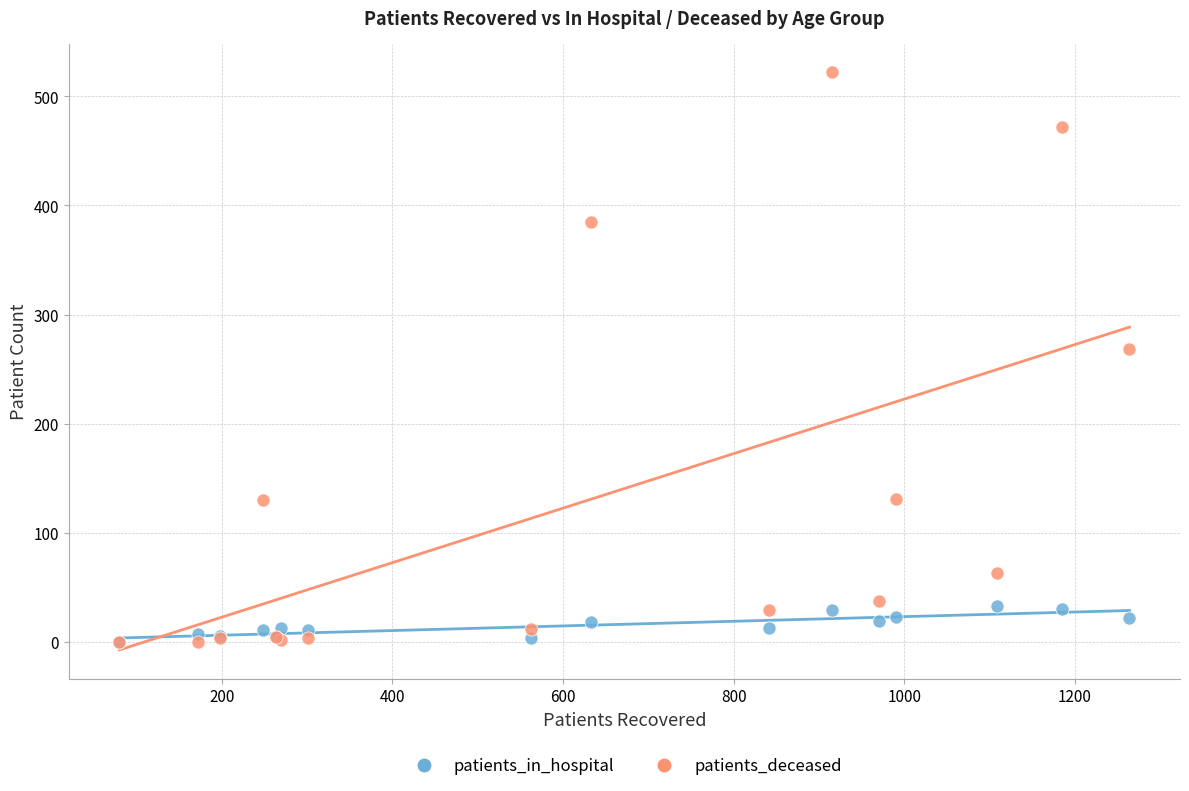

In the patients_deceased series, what Y value is closest to 261?

268